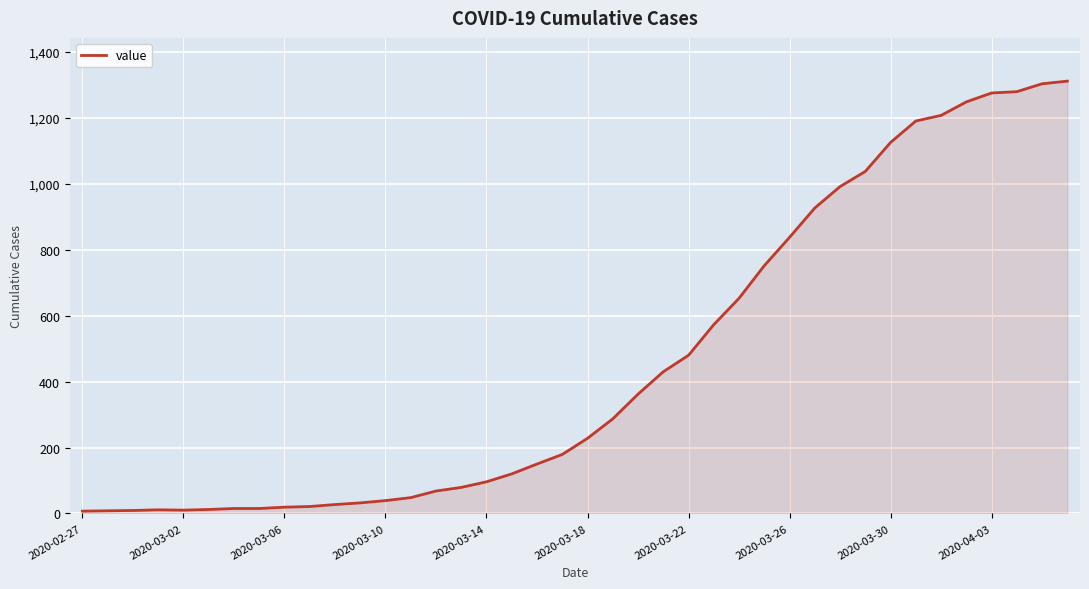

What is the greatest value displayed?

1312